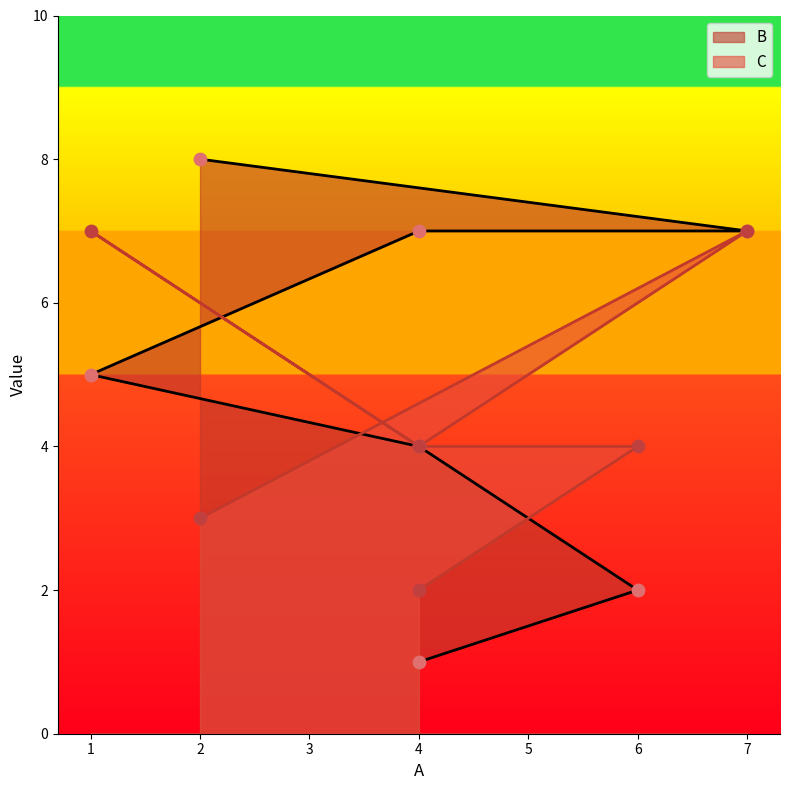

Is the value of B at 4 greater than the value of C at 4?

Yes